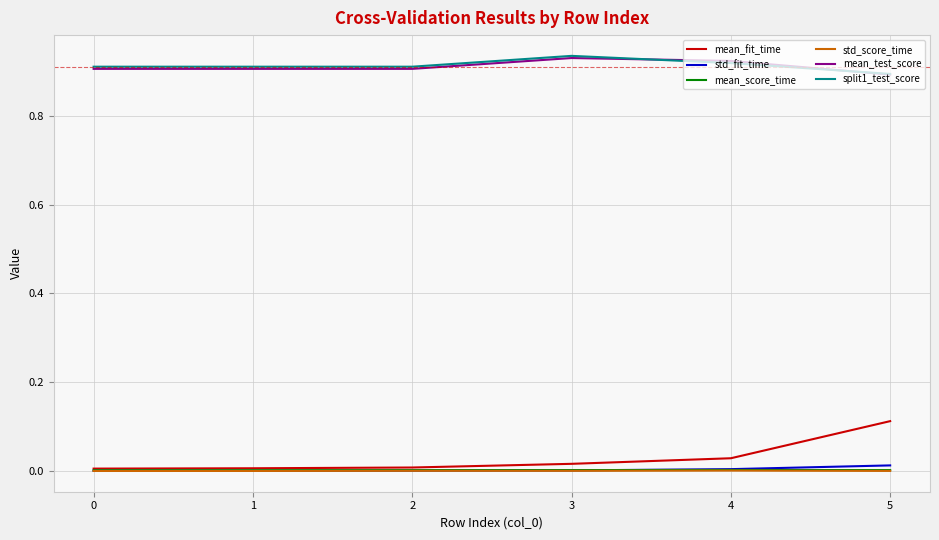

Is it true that mean_test_score equals 0.6 at 3?

False